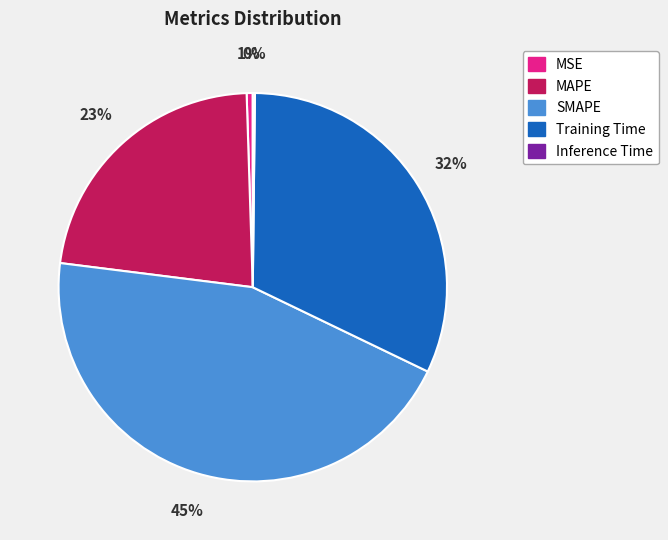

To the nearest percent, what is the difference between the largest and smallest slice percentages?

45%